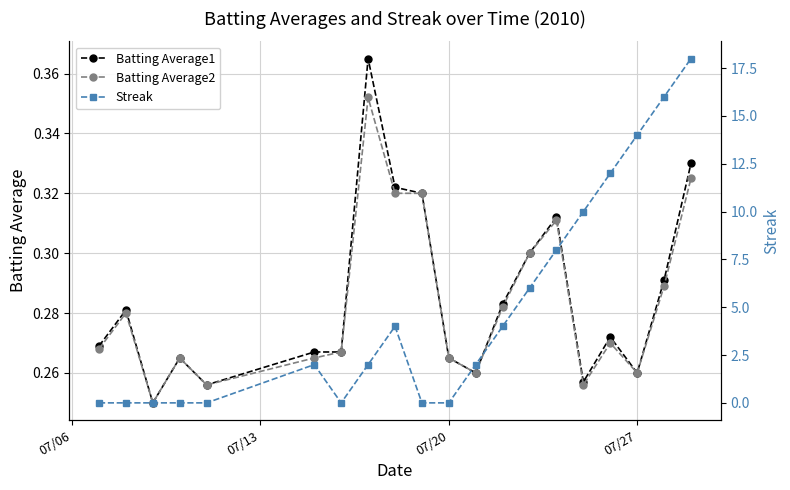

How many Batting Average2 values are between 0 and 1?

20